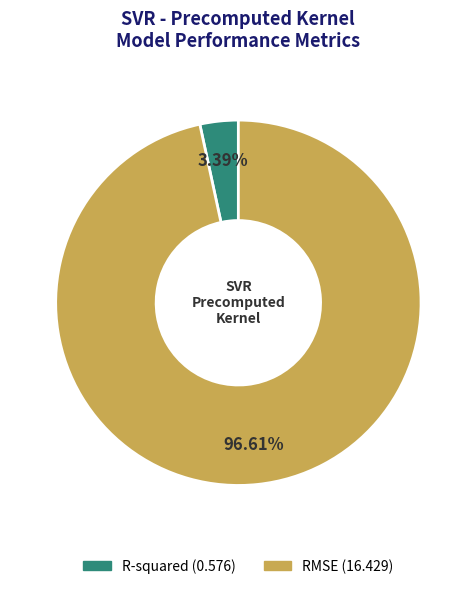

To the nearest percent, what is the difference between the RMSE and R-squared slice percentages?

93%